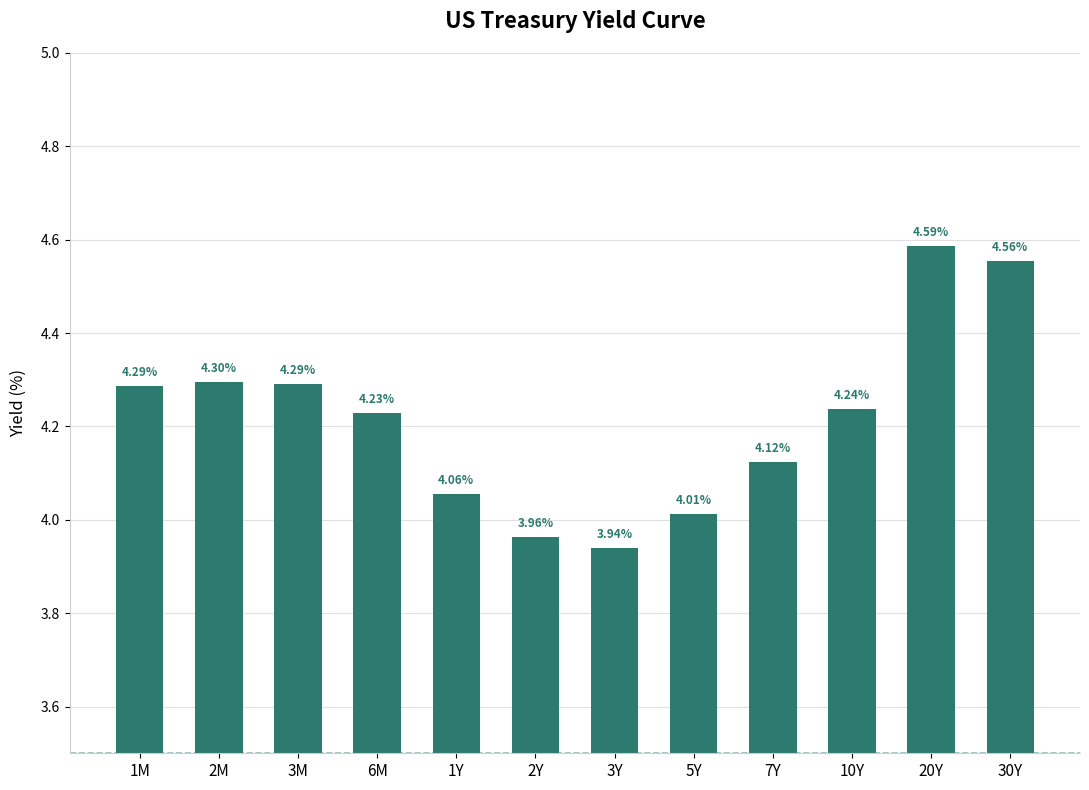

Does the chart contain stacked bars?

No